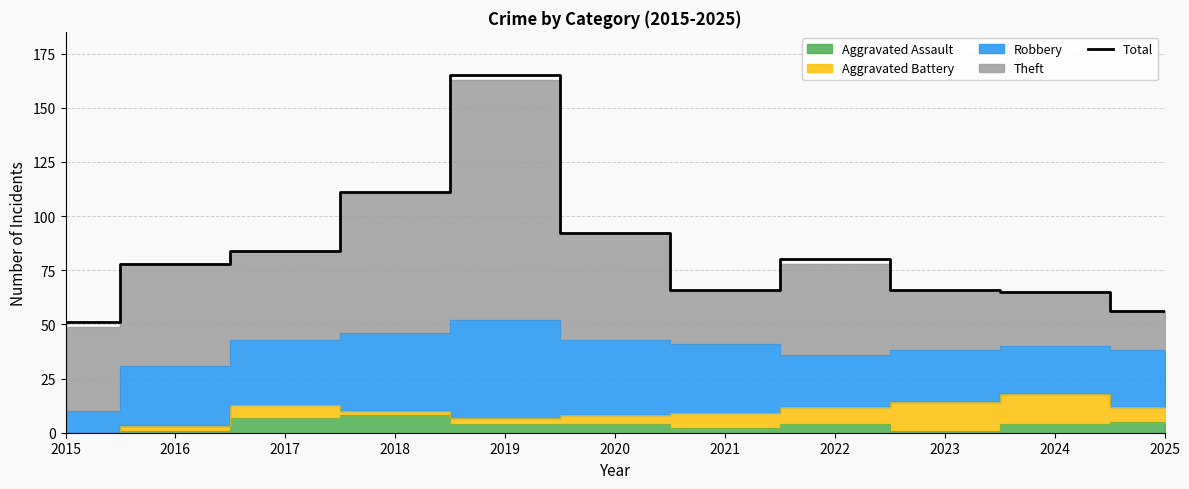

Which label corresponds to the largest value in the chart?

2019